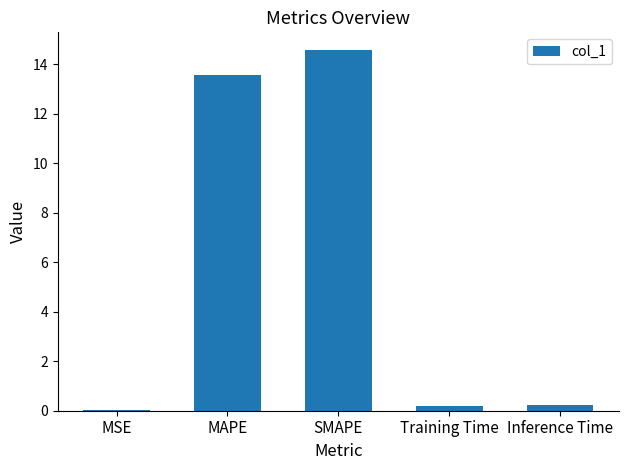

Which has a higher value, Inference Time or MAPE?

MAPE